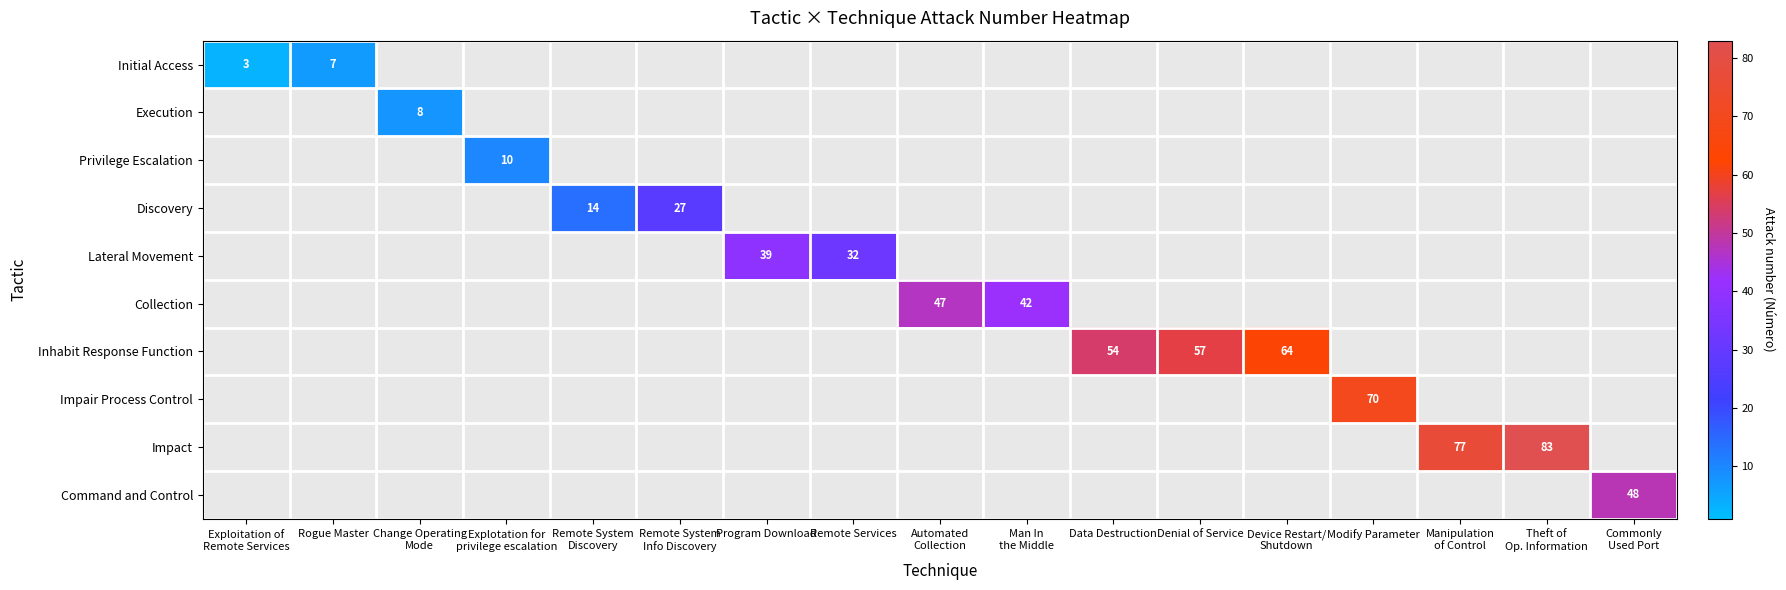

At how many categories does at least one series exceed 30?

11